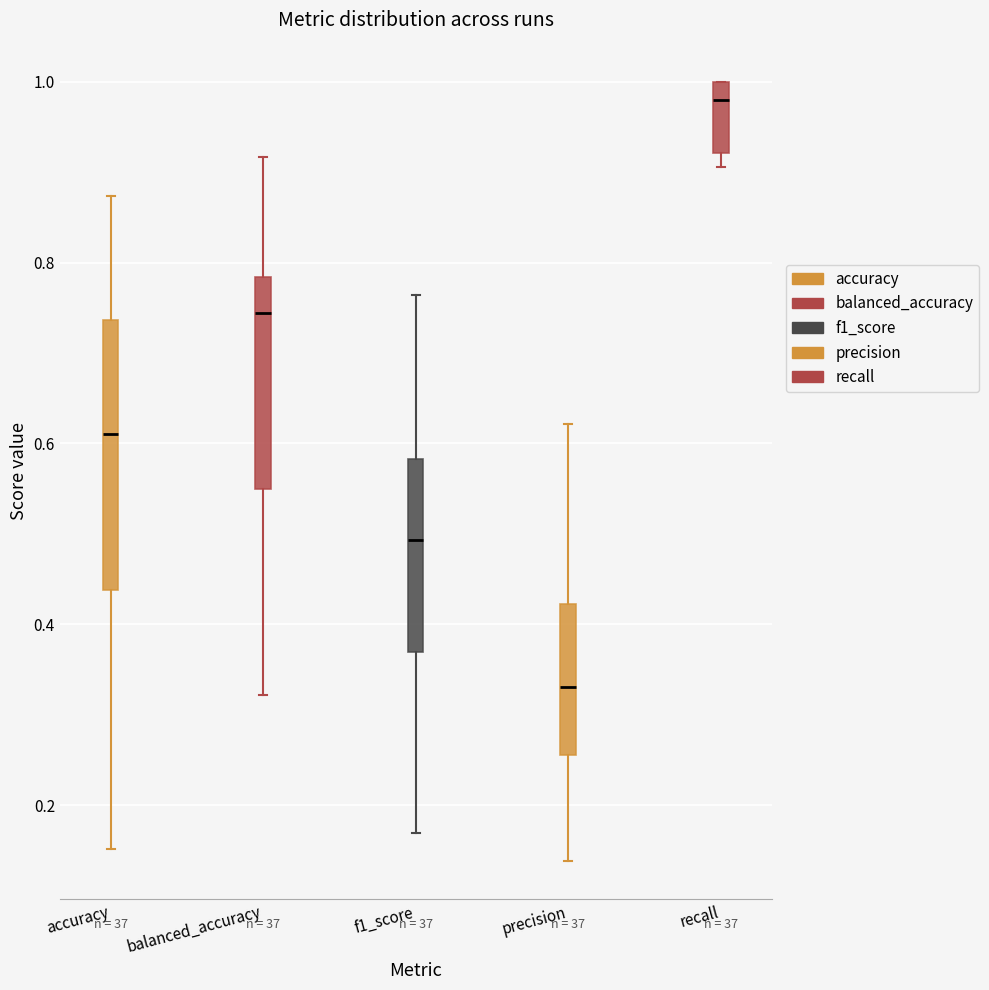

Reading left to right, read every box against the y-axis: the position of its median line, the range the box covers, and the ends of its whiskers. The values are not printed on the chart, so give them approximately, as read against the axis.

accuracy: median 0.62, box 0.44 to 0.74, whiskers 0.16 to 0.88
balanced_accuracy: median 0.74, box 0.56 to 0.78, whiskers 0.32 to 0.92
f1_score: median 0.50, box 0.36 to 0.58, whiskers 0.16 to 0.76
precision: median 0.34, box 0.26 to 0.42, whiskers 0.14 to 0.62
recall: median 0.98, box 0.92 to 1.00, whiskers 0.90 to 1.00